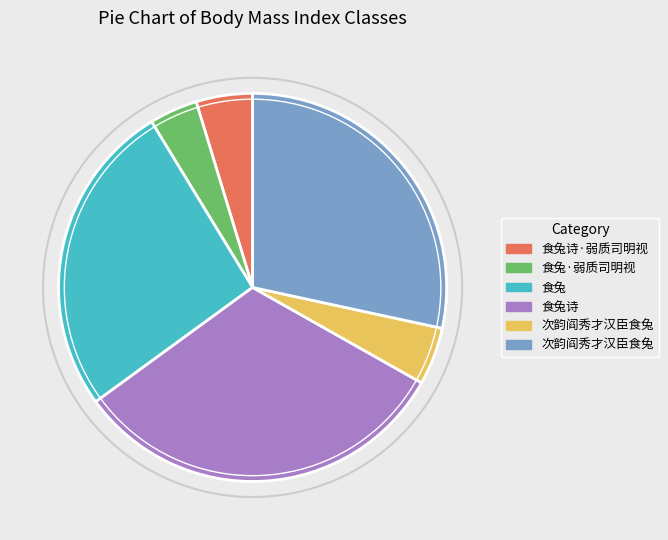

Does any single category account for the majority?

No